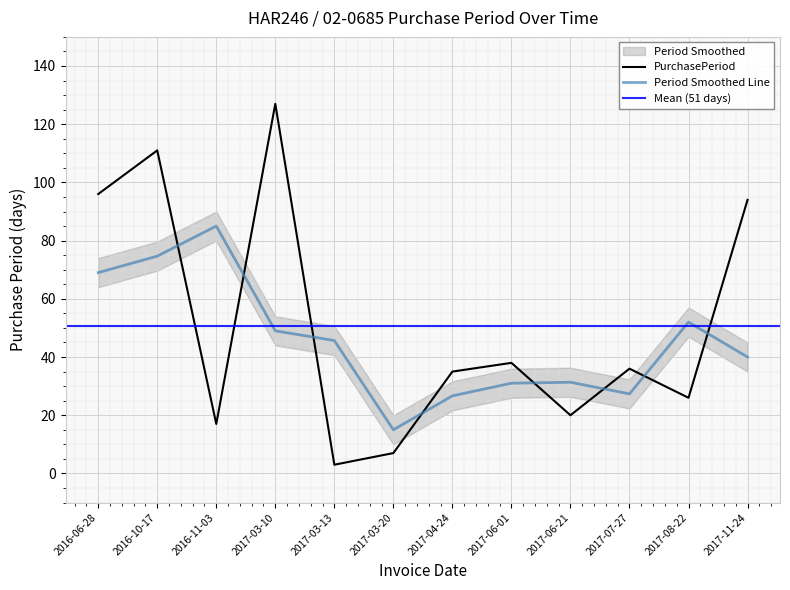

How many interior local peaks (higher than both neighbors) does the data have?

4